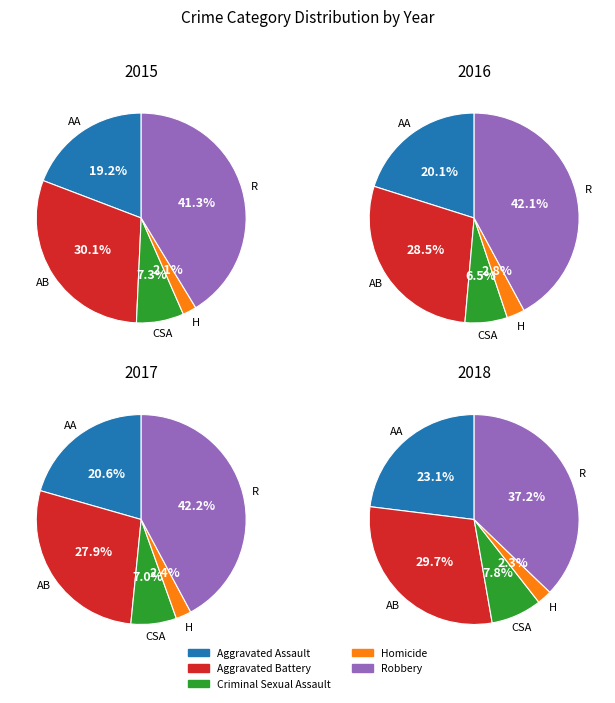

Which series changed the most between Criminal Sexual Assault and Homicide?

2018